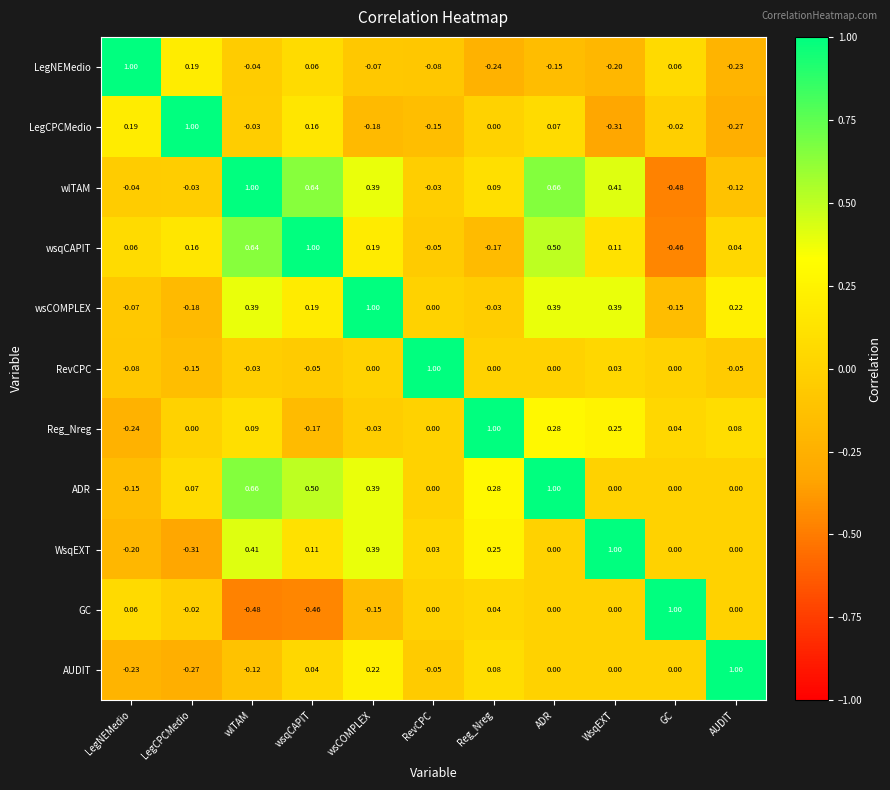

At which label does Reg_Nreg reach its minimum?

LegNEMedio